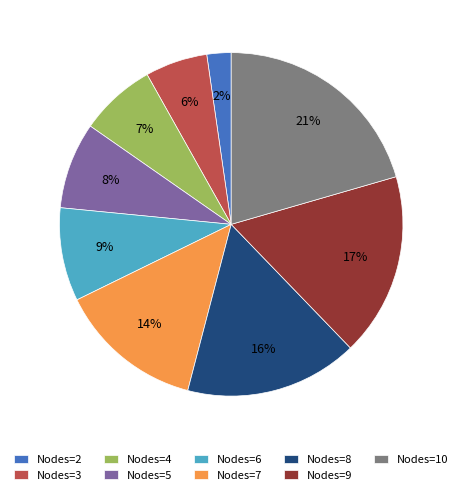

To the nearest percent, what portion does Nodes=8 represent?

16%